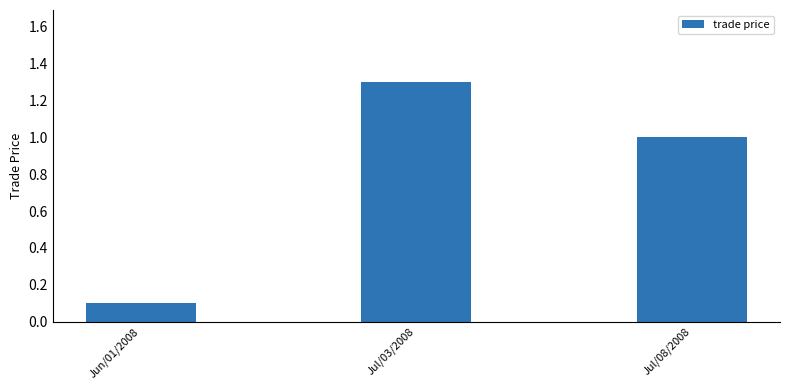

What is the sum of the values at Jul/03/2008 and Jun/01/2008?

1.4